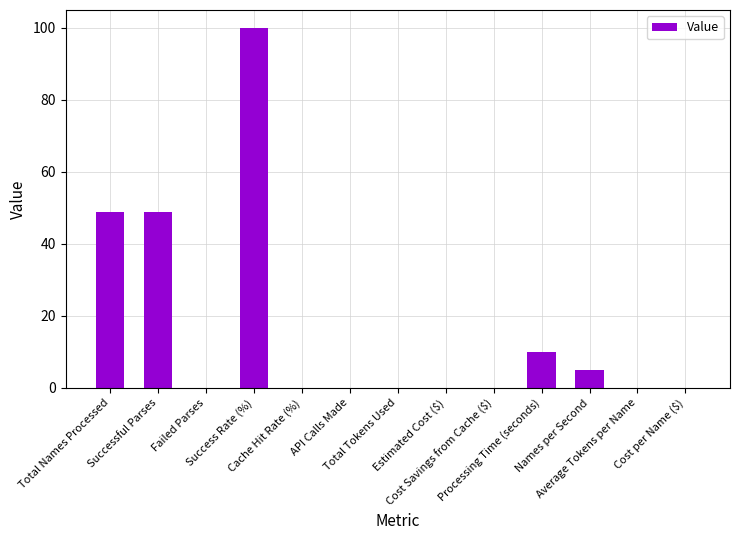

What is the sum of all values?

213.0